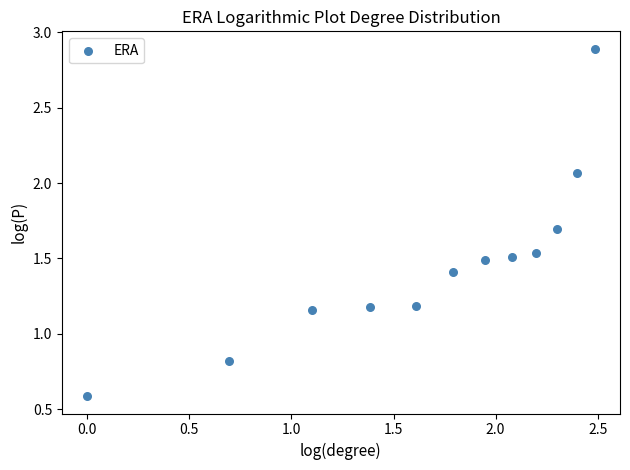

What is the average X value?

1.7